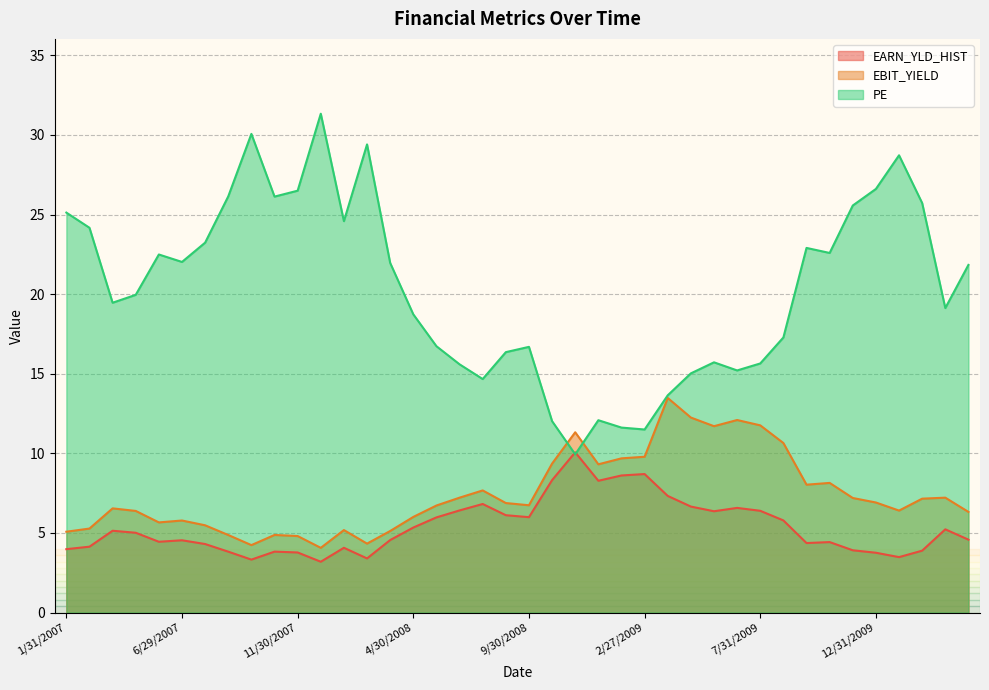

Read the EBIT_YIELD value at 6/29/2007.

5.8